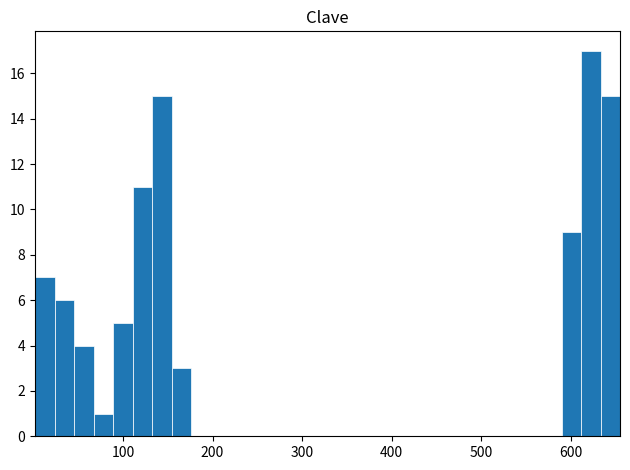

Around what value on the x-axis is the tallest bar? Give the approximate position of its centre, as read against the axis.

620